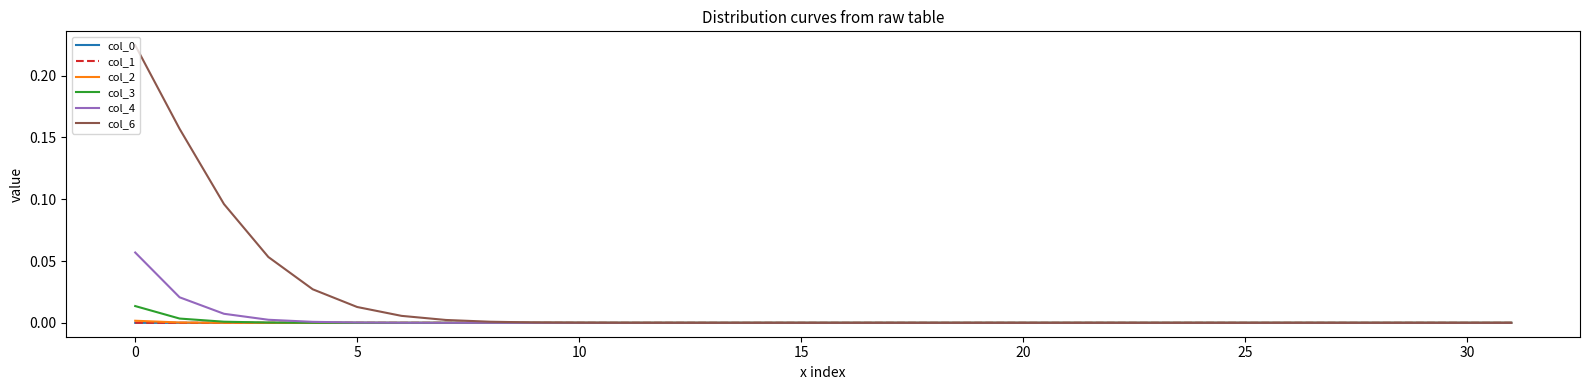

Does the chart display data point markers on the line(s)?

No